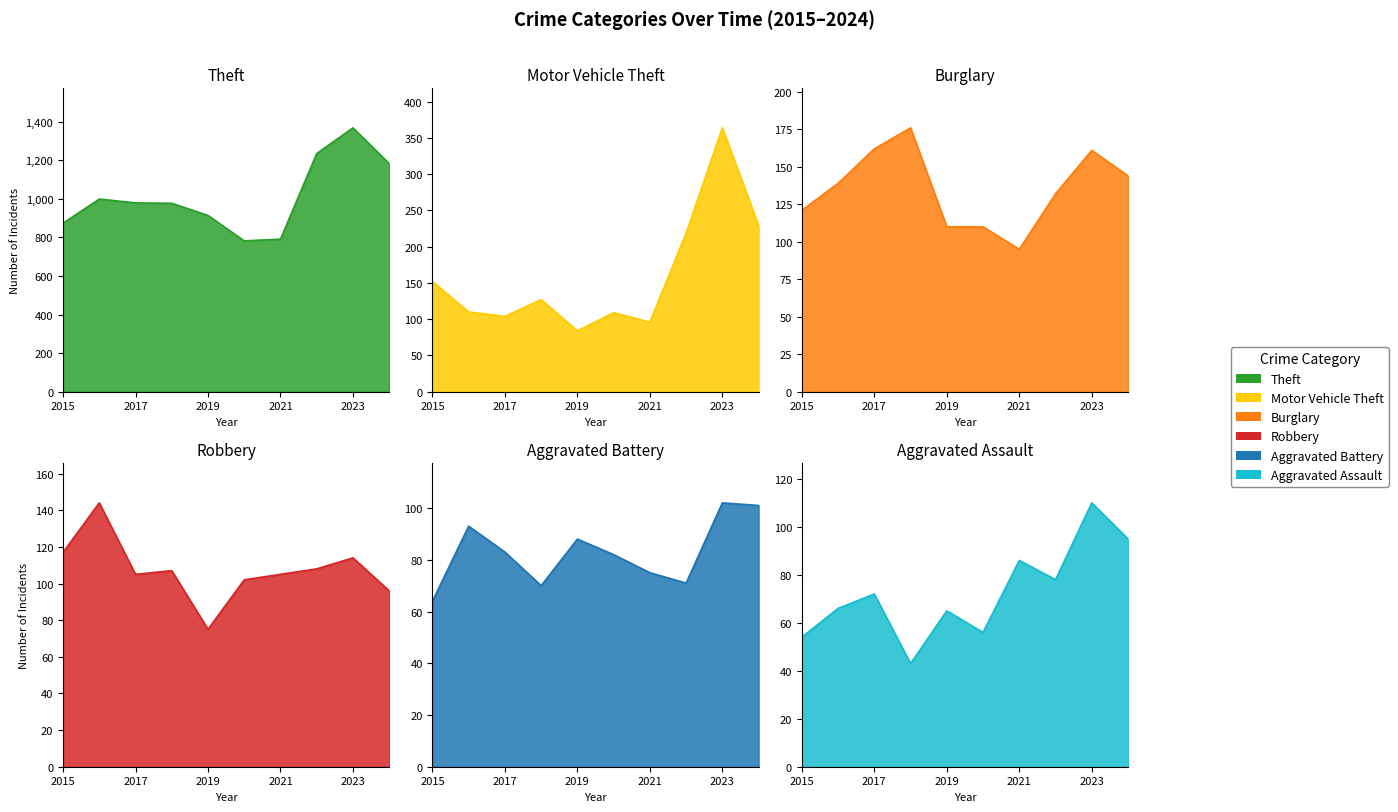

Reading left to right, list all the values displayed in this chart.

Theft: 2015=874	2016=999	2017=979	2018=977	2019=914	2020=782	2021=791	2022=1235	2023=1368	2024=1183
Motor Vehicle Theft: 2015=152	2016=110	2017=104	2018=127	2019=84	2020=109	2021=96	2022=219	2023=364	2024=229
Burglary: 2015=121	2016=139	2017=162	2018=176	2019=110	2020=110	2021=95	2022=132	2023=161	2024=144
Robbery: 2015=117	2016=144	2017=105	2018=107	2019=75	2020=102	2021=105	2022=108	2023=114	2024=96
Aggravated Battery: 2015=64	2016=93	2017=83	2018=70	2019=88	2020=82	2021=75	2022=71	2023=102	2024=101
Aggravated Assault: 2015=54	2016=66	2017=72	2018=43	2019=65	2020=56	2021=86	2022=78	2023=110	2024=95